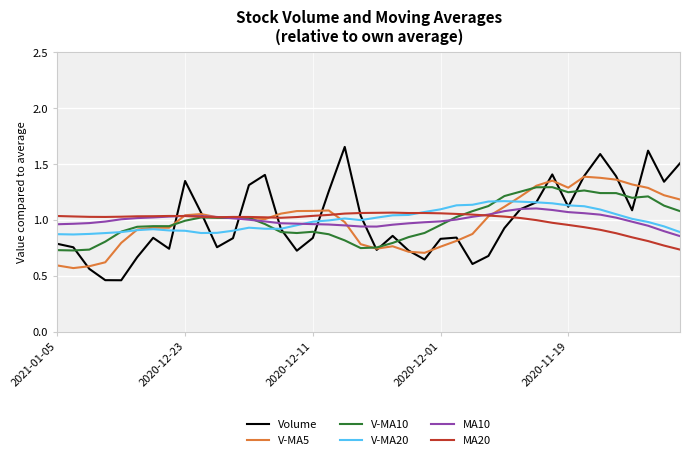

Is this an area chart (filled region under the line)?

No